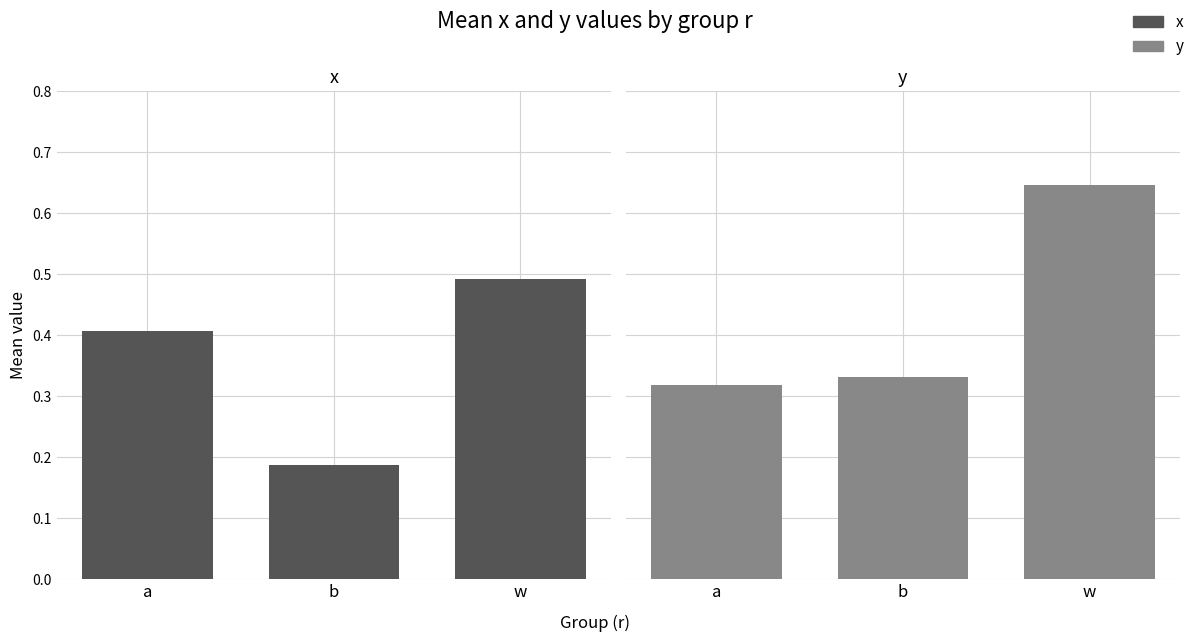

How many data points does each series have?

3